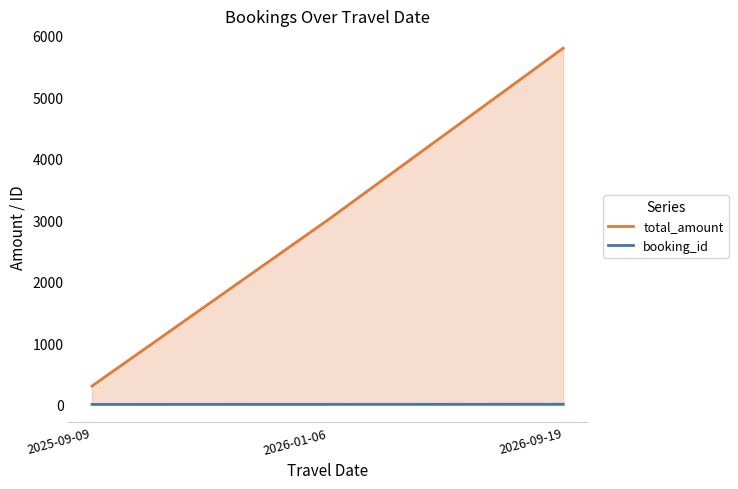

Does the chart display data point markers on the line(s)?

No